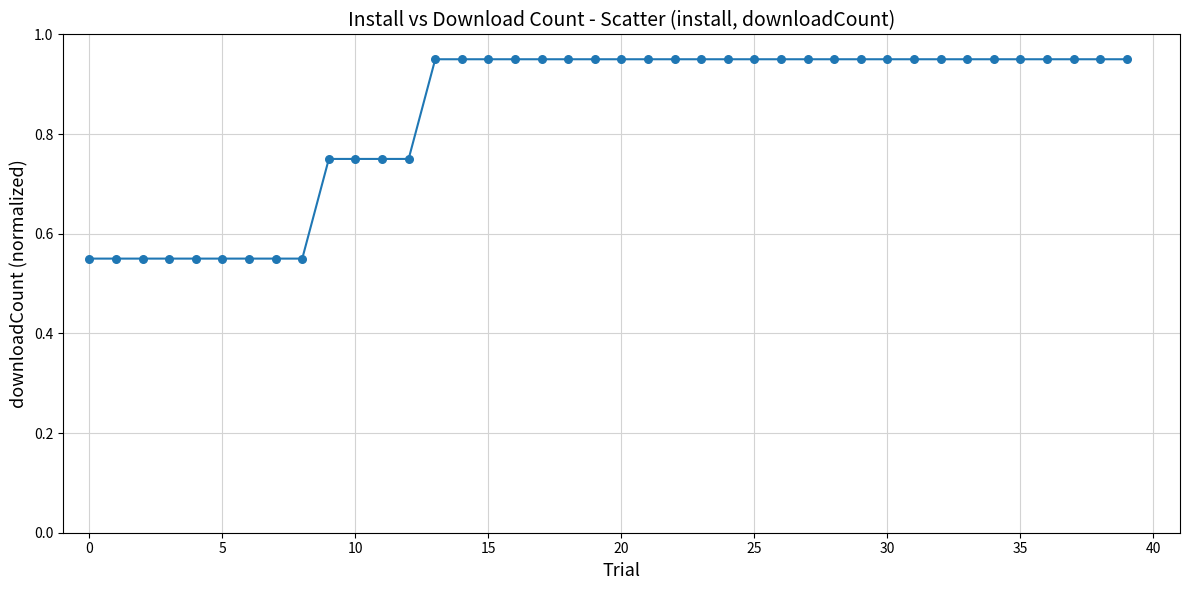

What is the difference between the maximum and minimum values?

0.4